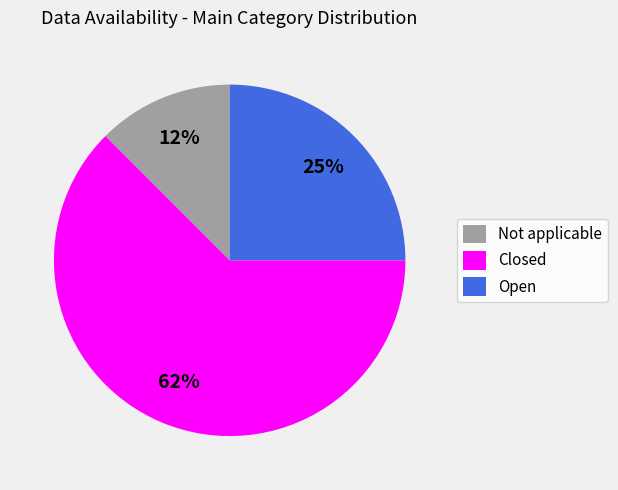

To the nearest percent, what is the combined percentage of Closed and Not applicable?

75%